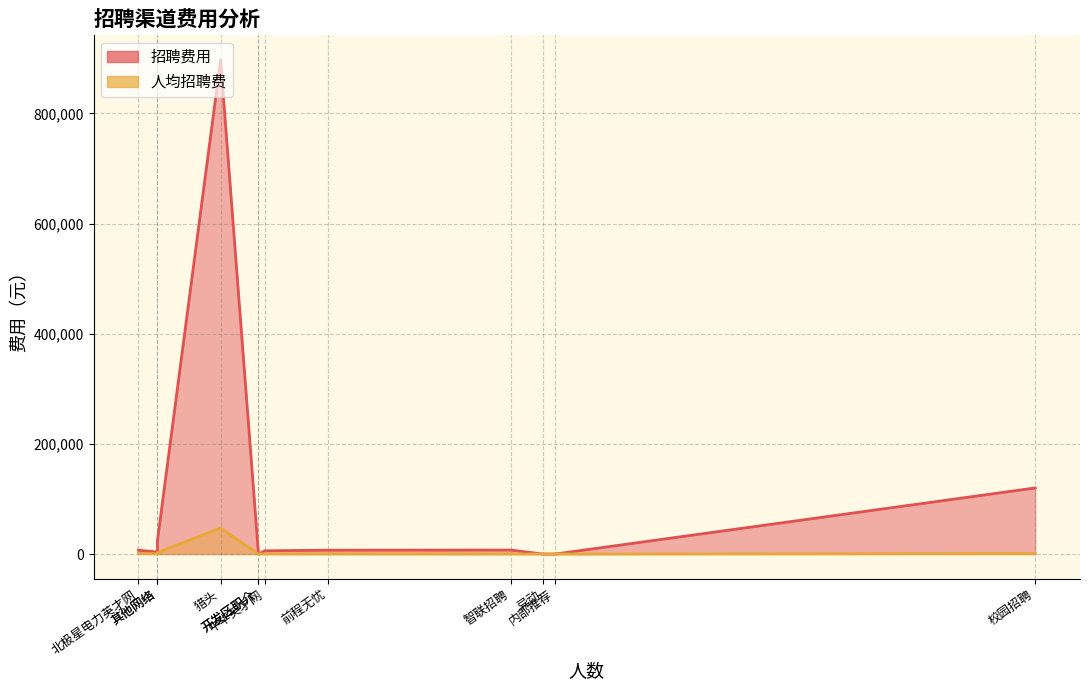

True or false: 招聘费用 and 人均招聘费 intersect in this chart.

False